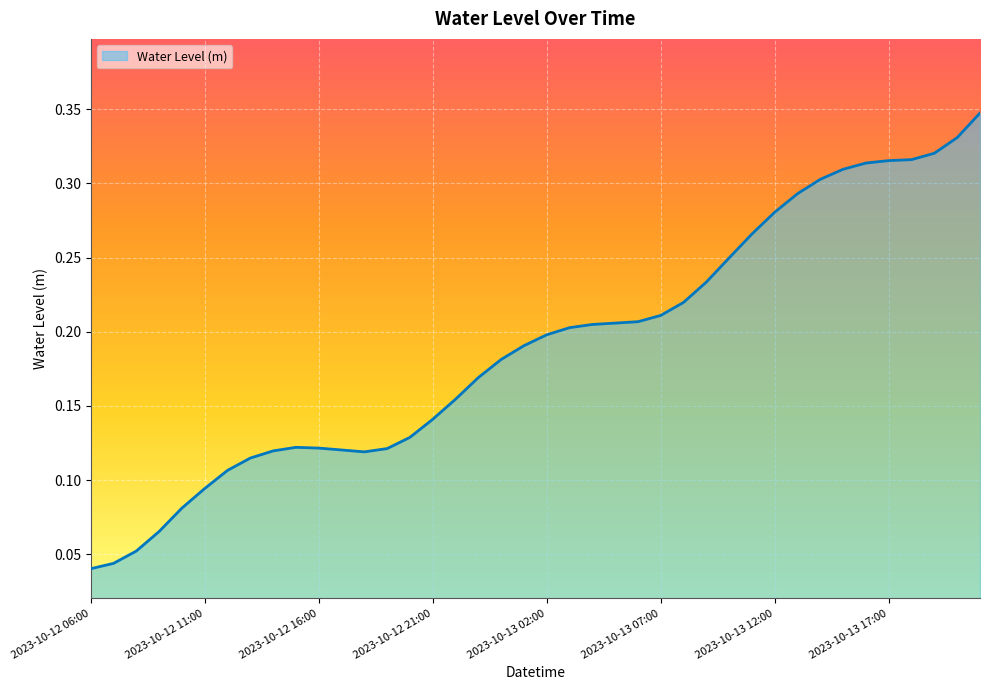

How many points are higher than both their immediate neighbors (excluding endpoints)?

1